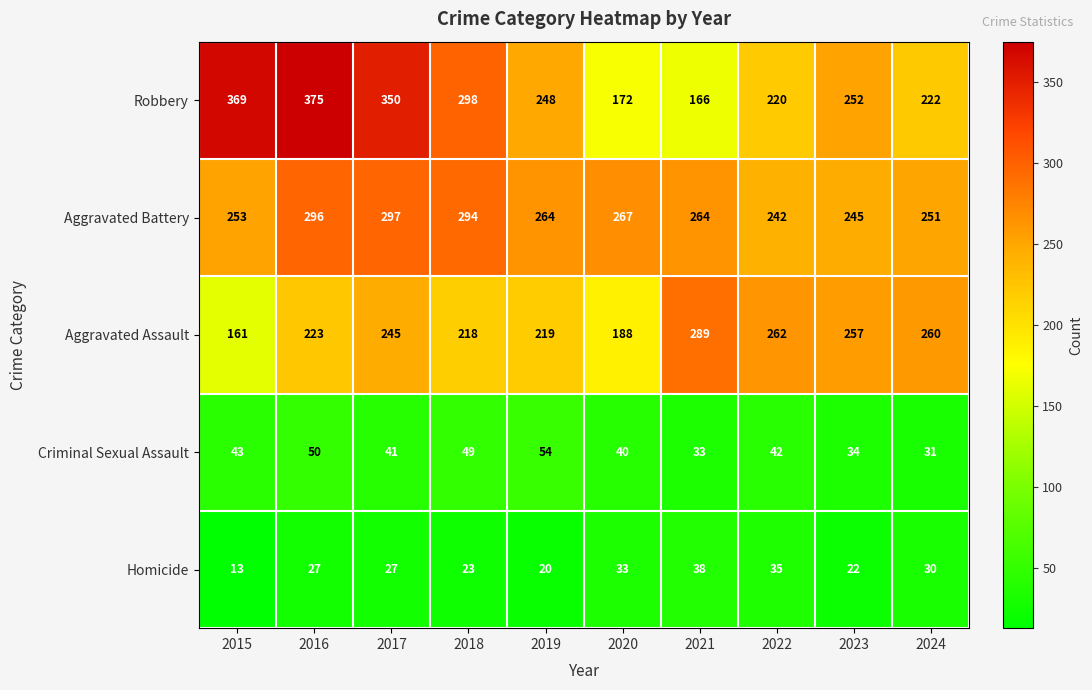

What is the difference between the highest and lowest values at 2020?

234